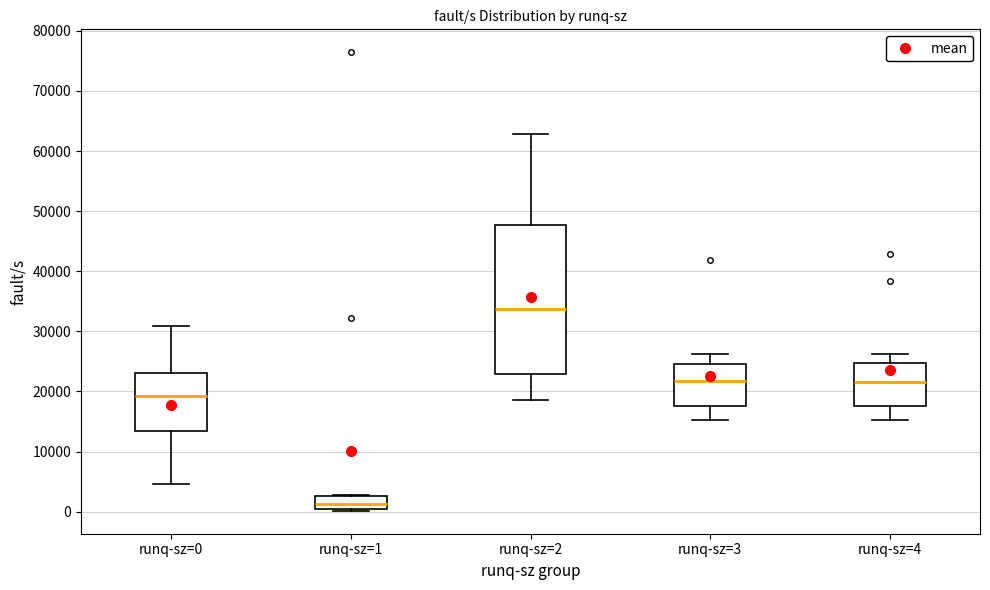

Which box is the tallest, from its lower edge to its upper edge?

runq-sz=2